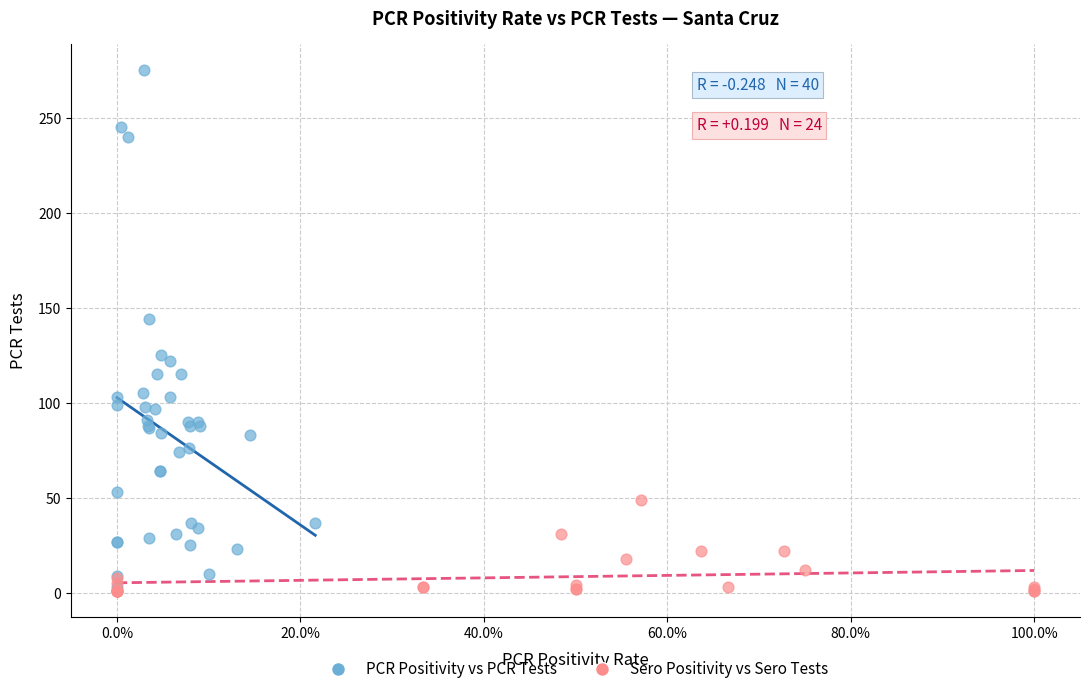

Which series reaches the maximum Y coordinate?

PCR Positivity vs PCR Tests